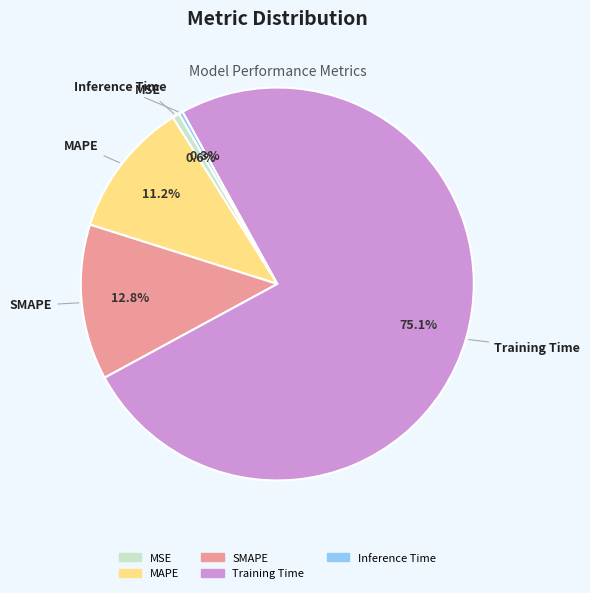

Which slice is the largest?

Training Time